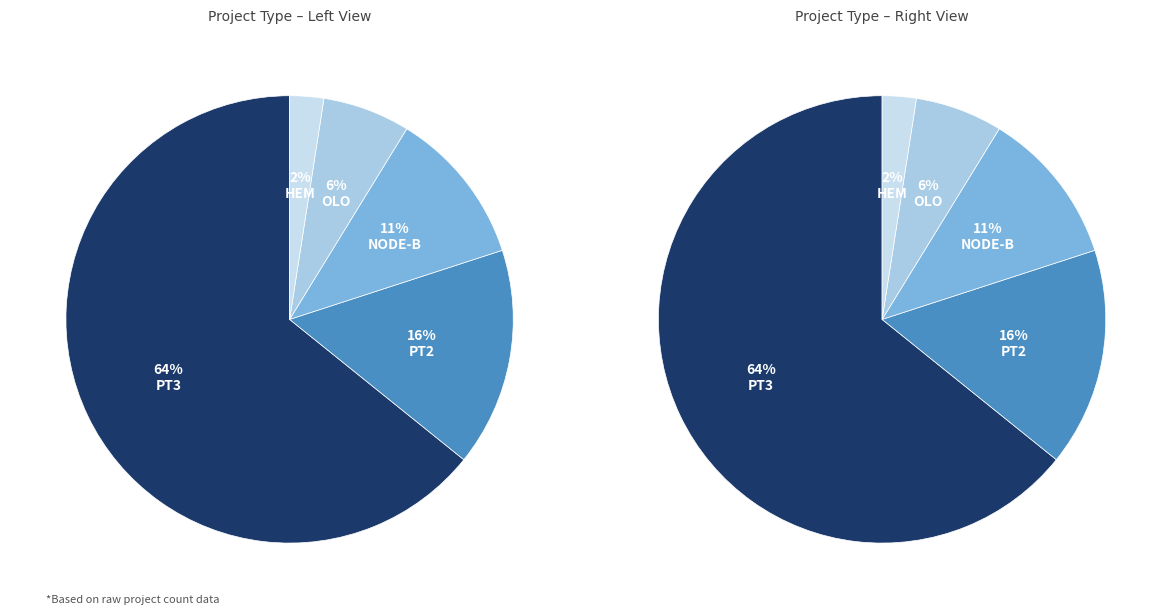

What is the majority slice?

PT3